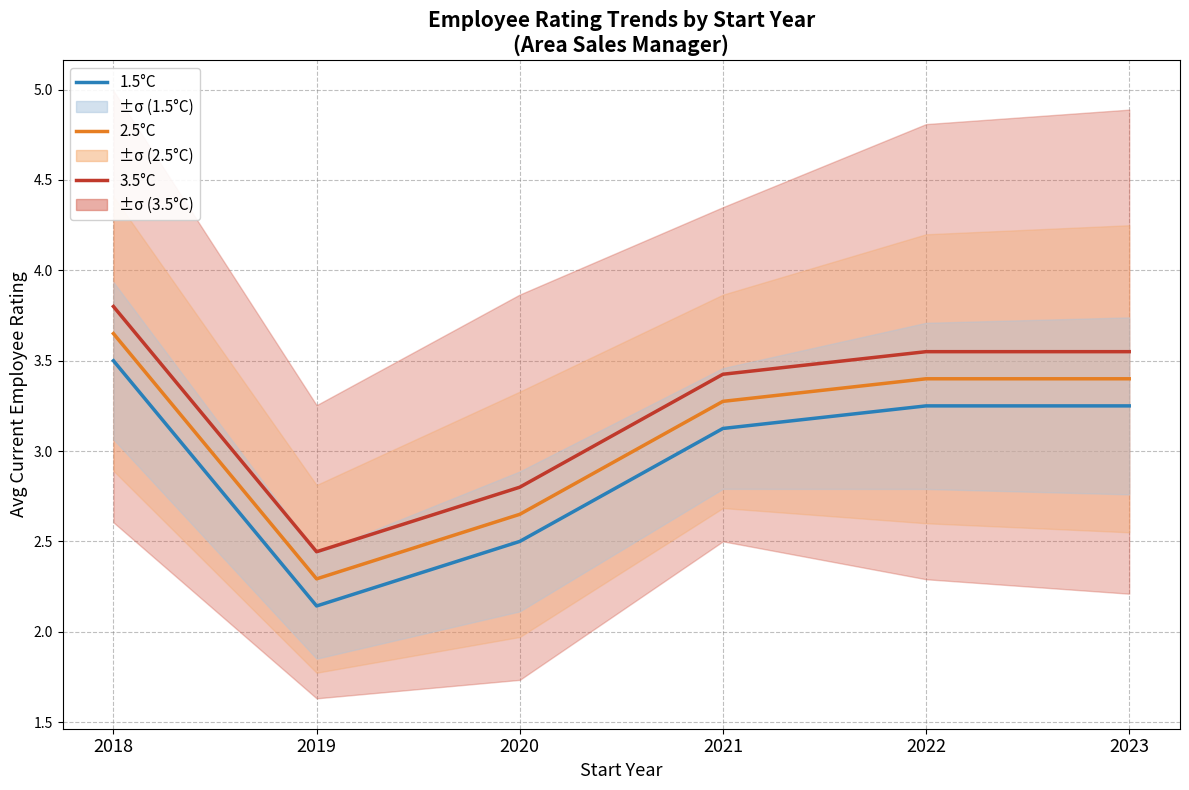

Is this an area chart (filled region under the line)?

No